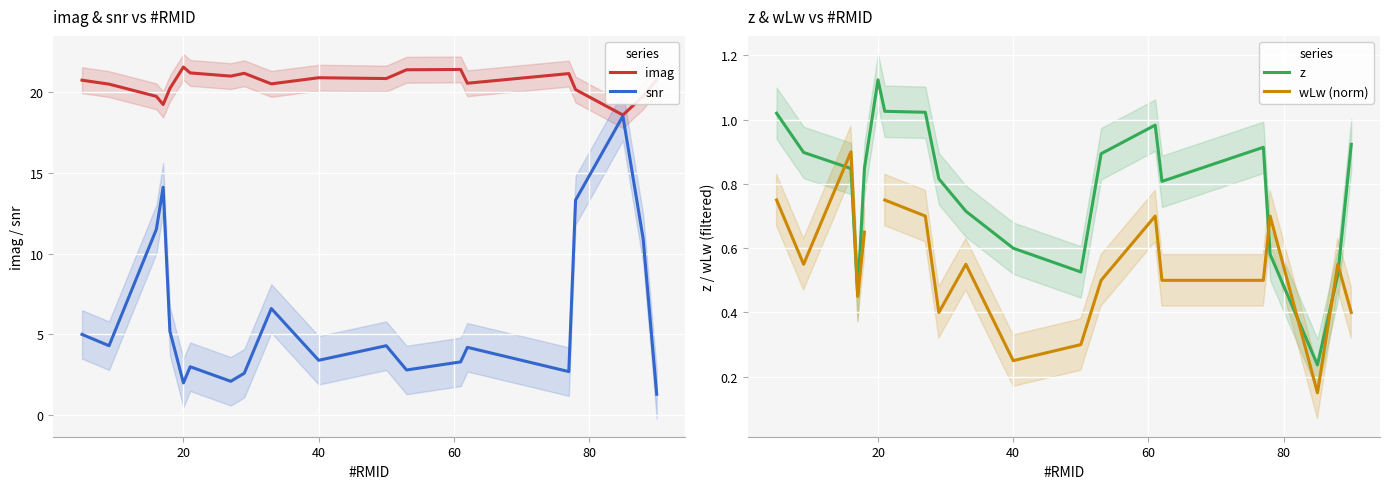

Which series has the largest total across all categories?

imag